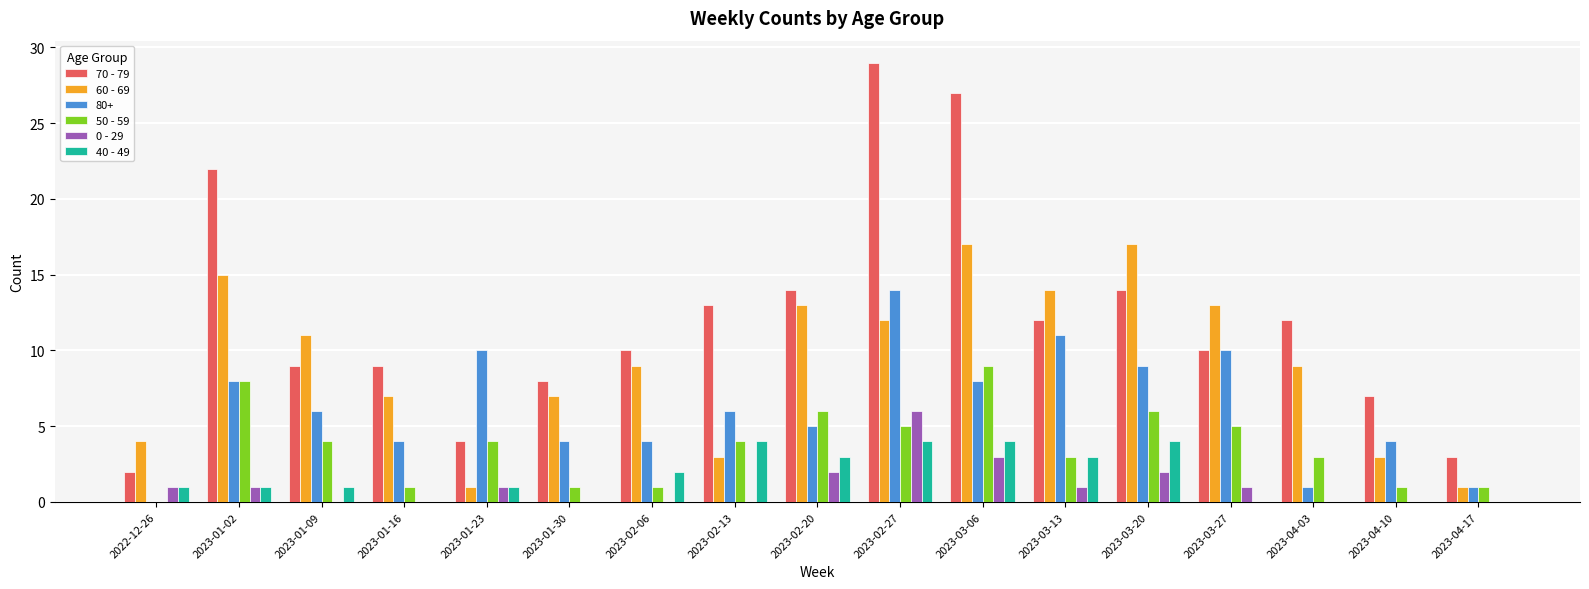

The 50 - 59 series shows 6 at 2023-03-20. True or false?

True